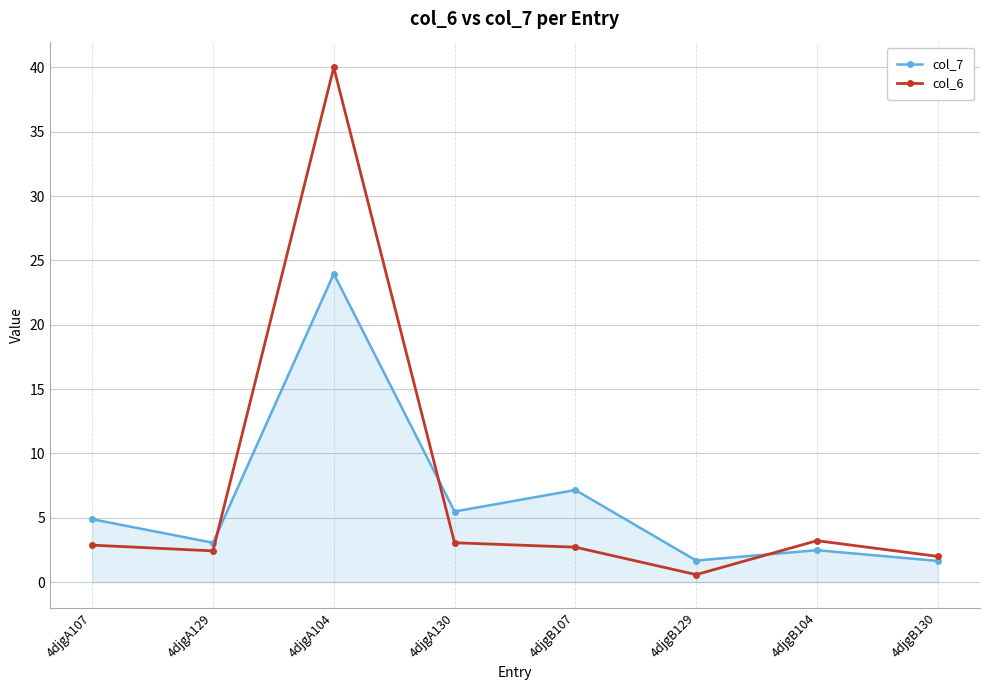

Which series changed the most between 4djgA107 and 4djgA129?

col_7